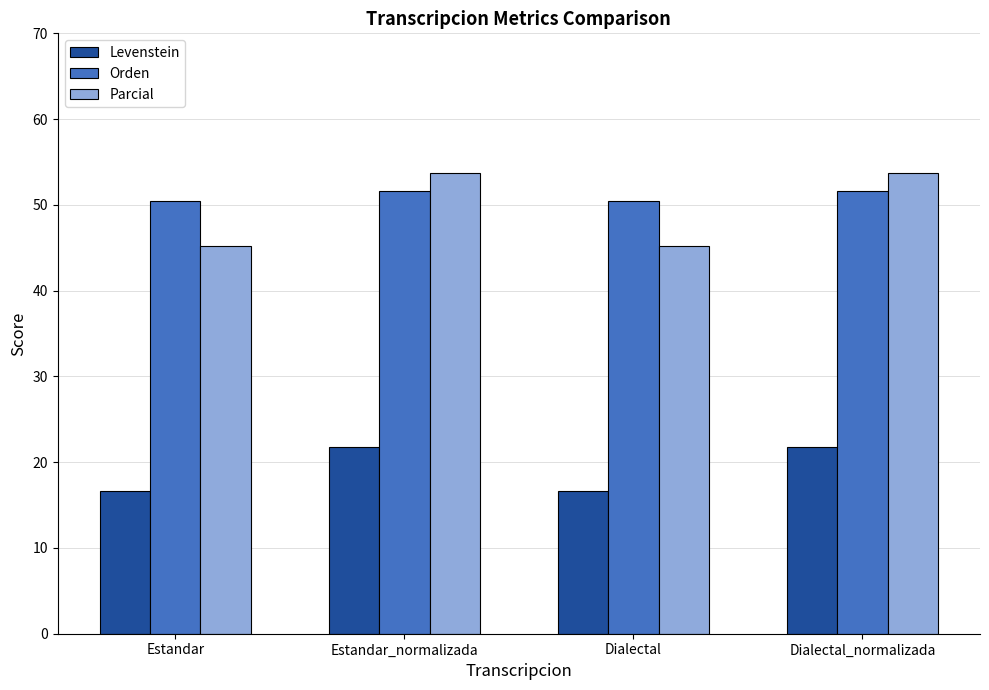

What is the sum of the Parcial values at Dialectal and Dialectal_normalizada?

98.9